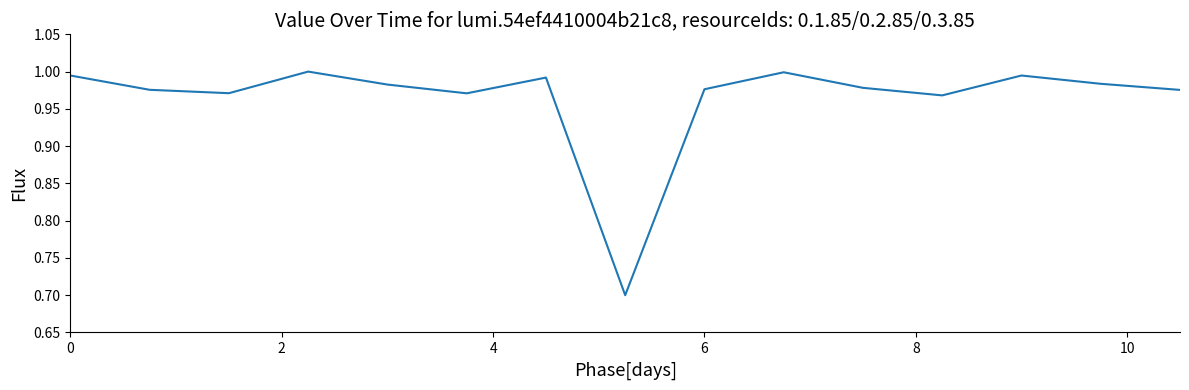

How many interior local peaks (higher than both neighbors) does the data have?

4